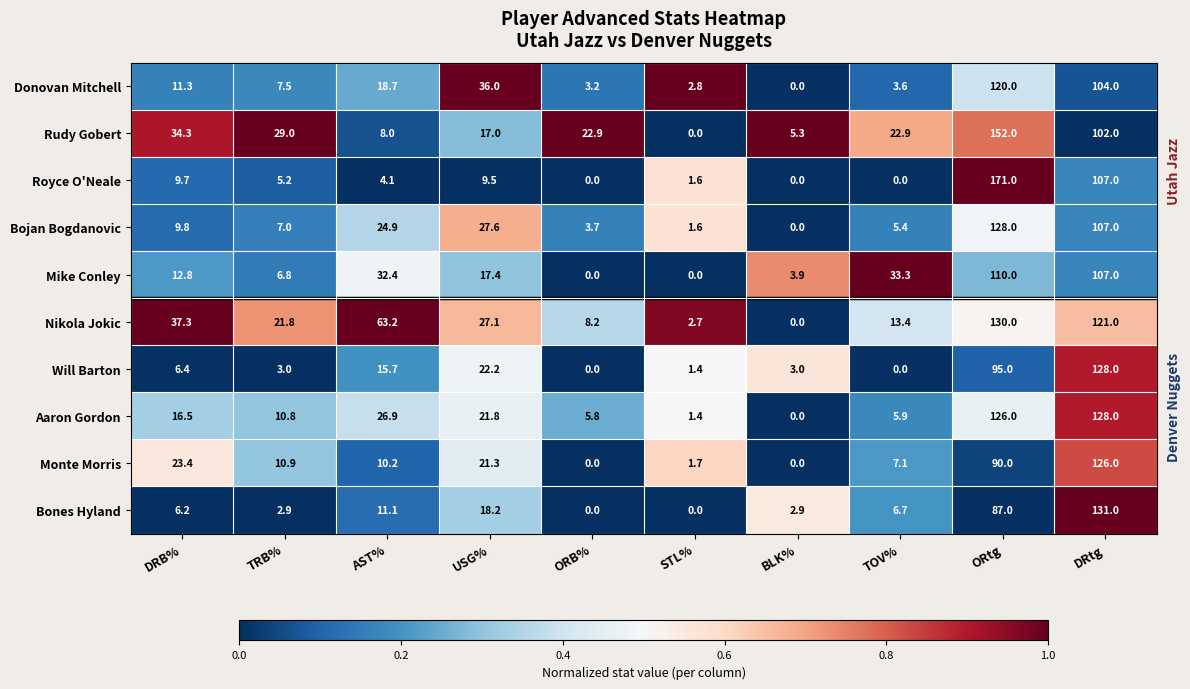

Where is Royce O'Neale nearest to the value 85?

DRtg